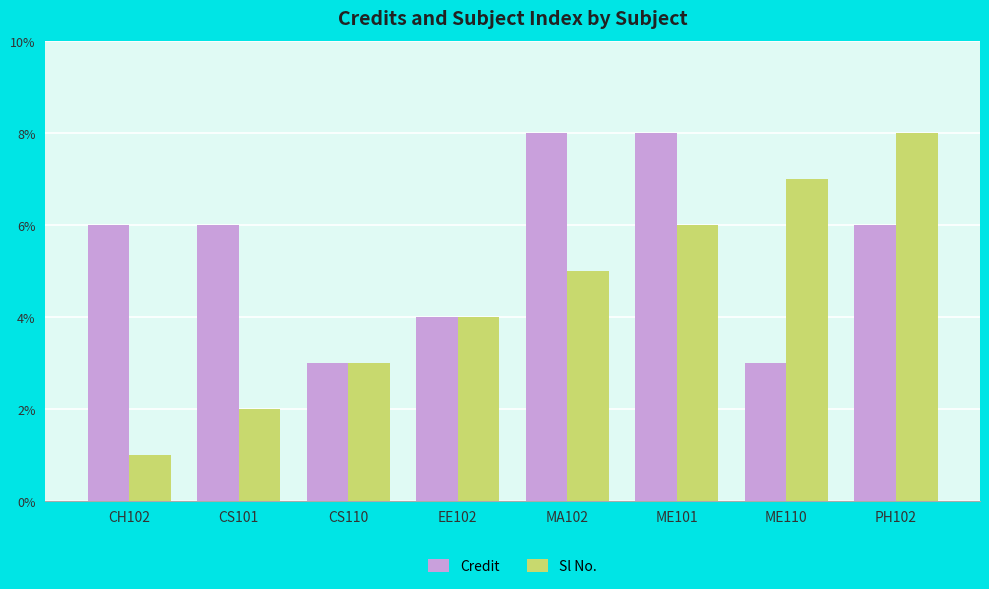

What is the label of the 5th bar from the right?

EE102